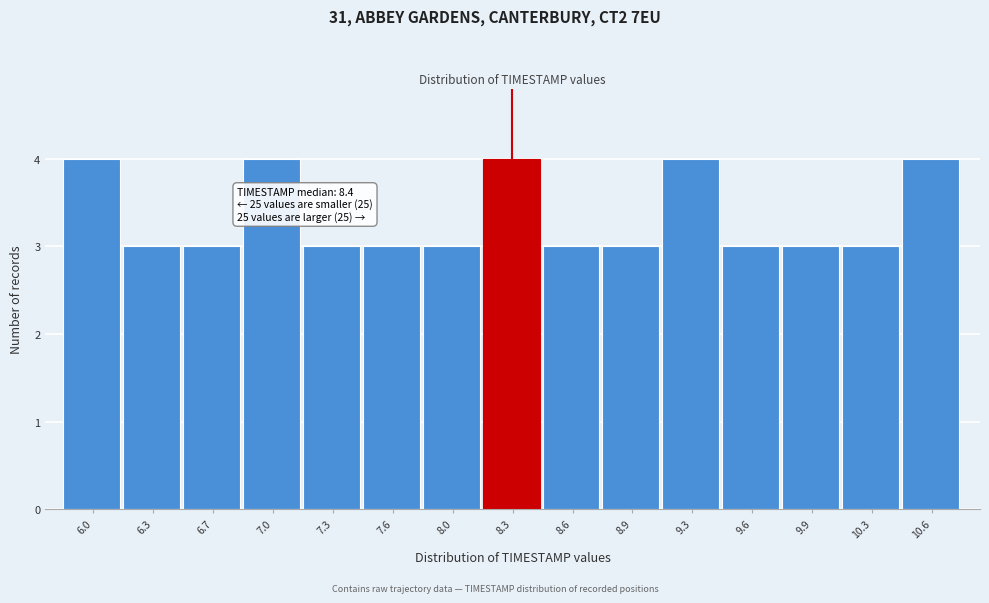

Reading left to right, extract all data points from this chart.

4	3	3	4	3	3	3	4	3	3	4	3	3	3	4